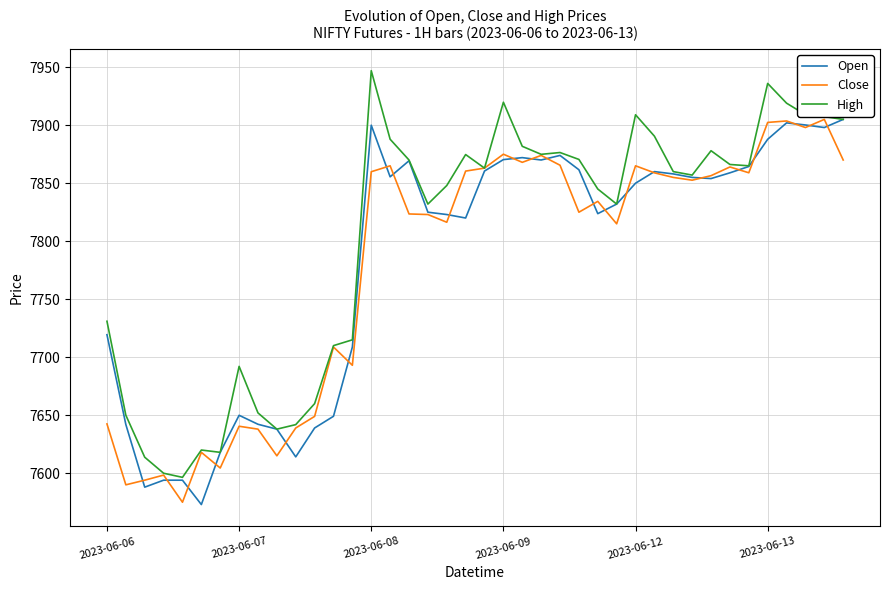

In Close, how many points are lower than both neighbors (excluding endpoints)?

12